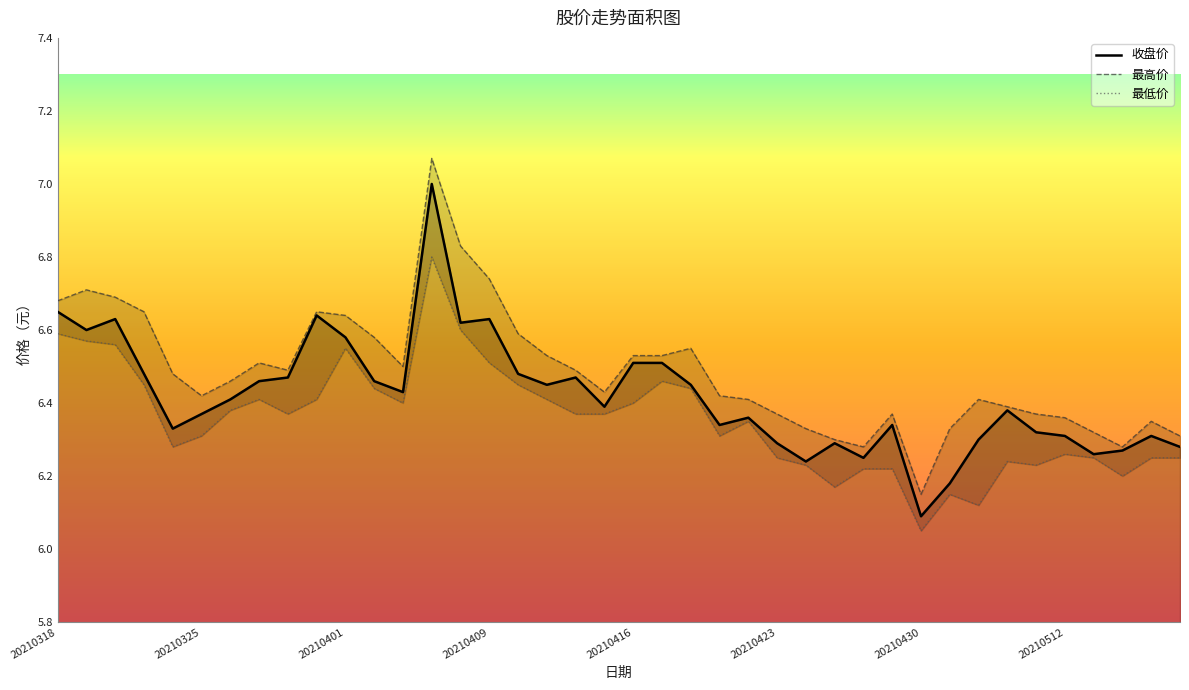

List the series in order of their peak value, highest first.

最高价, 收盘价, 最低价